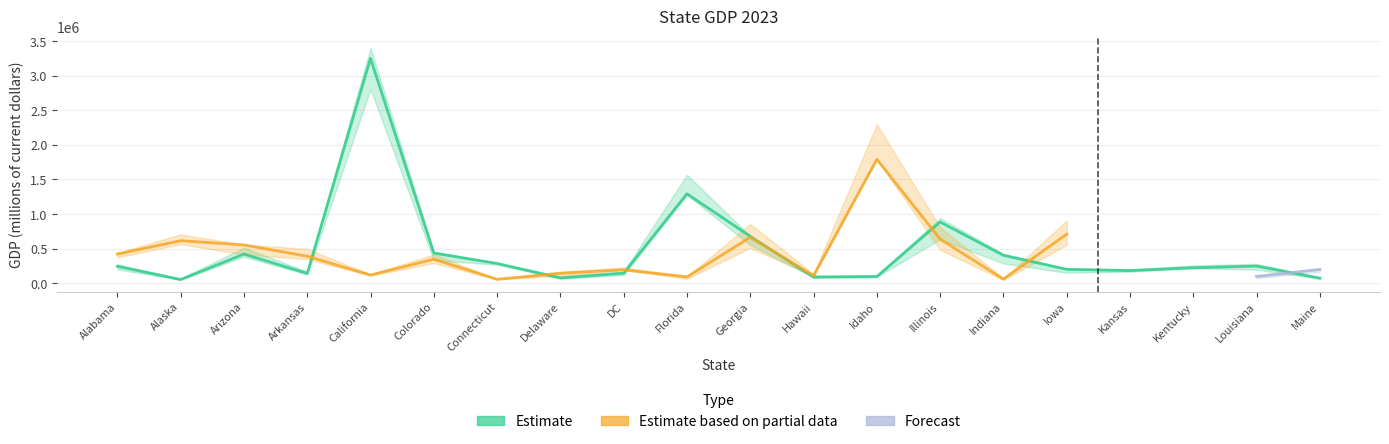

What is the label of the 10th point from the left?

Florida